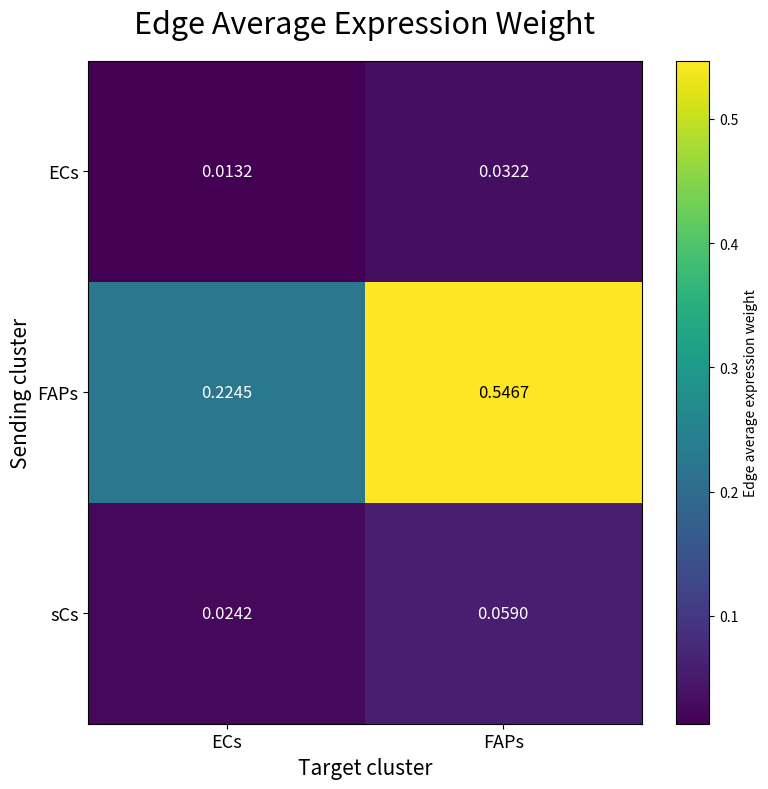

Which series has the widest spread of values?

FAPs